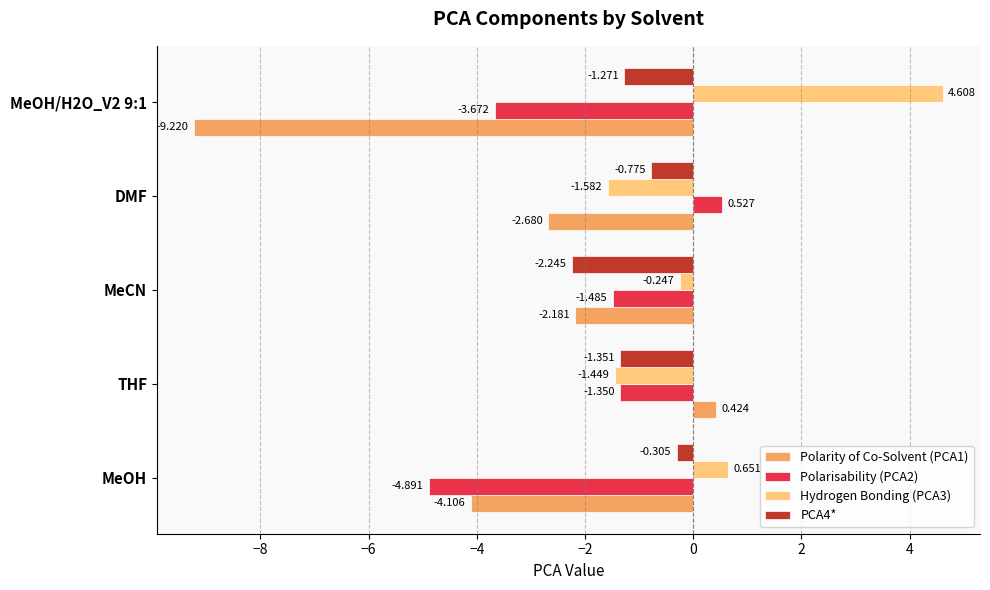

Where is PCA4* nearest to the value -1?

DMF